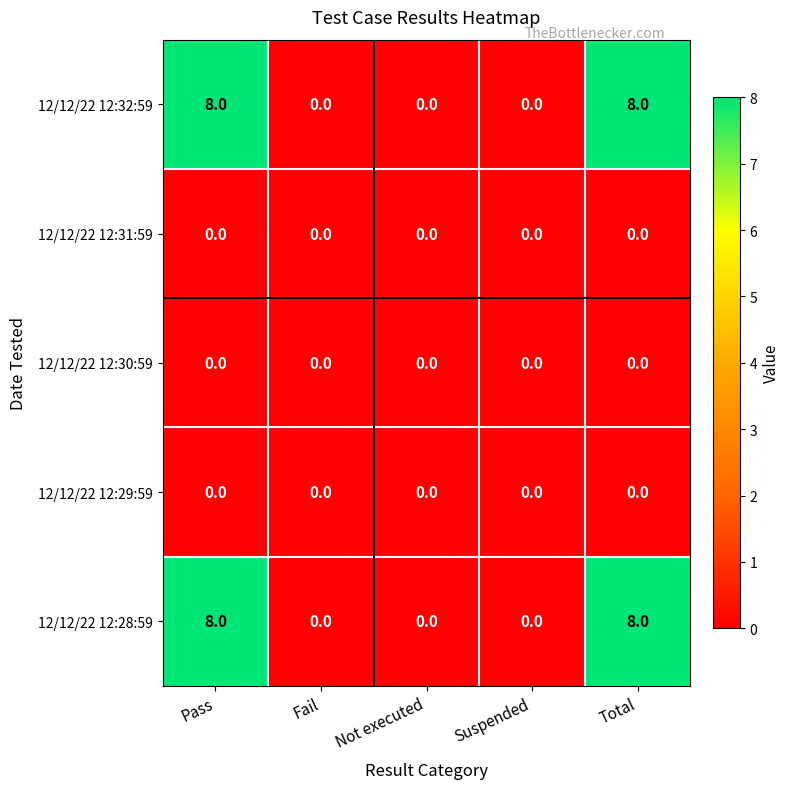

Reading left to right, what are all the values shown in this chart?

12/12/22 12:32:59: Pass=8	Fail=0	Not executed=0	Suspended=0	Total=8
12/12/22 12:31:59: Pass=0	Fail=0	Not executed=0	Suspended=0	Total=0
12/12/22 12:30:59: Pass=0	Fail=0	Not executed=0	Suspended=0	Total=0
12/12/22 12:29:59: Pass=0	Fail=0	Not executed=0	Suspended=0	Total=0
12/12/22 12:28:59: Pass=8	Fail=0	Not executed=0	Suspended=0	Total=8